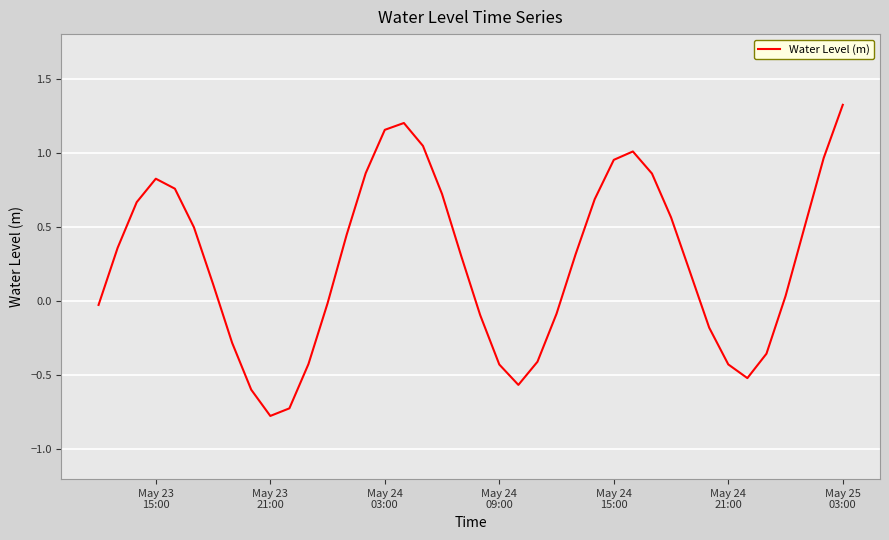

What is the maximum value shown in the chart?

1.3